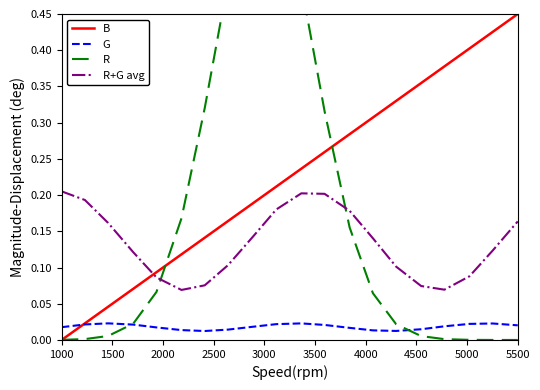

Is this an area chart (filled region under the line)?

No